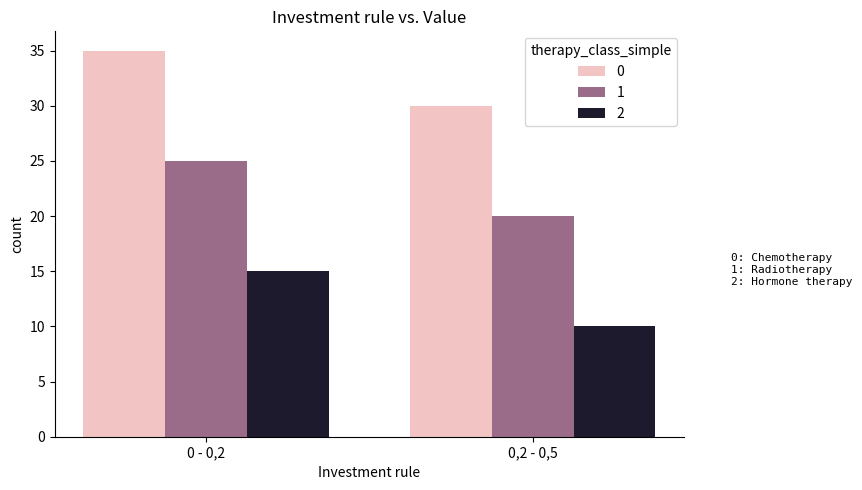

What is the label of the 1st bar from the right?

0,2 - 0,5